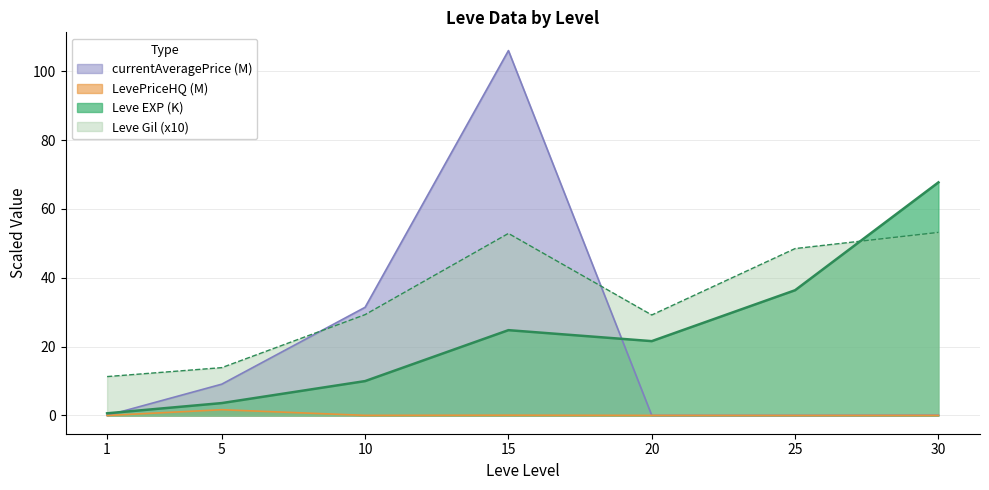

At how many categories does at least one series exceed 46?

3